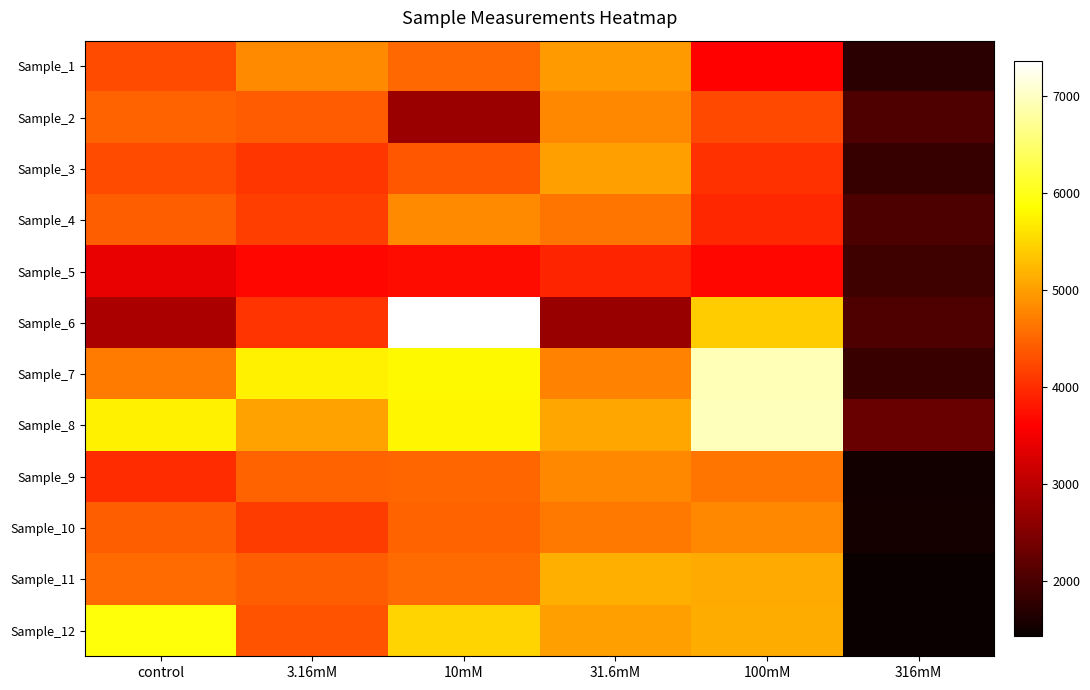

What is the minimum value shown in the chart?

1437.8